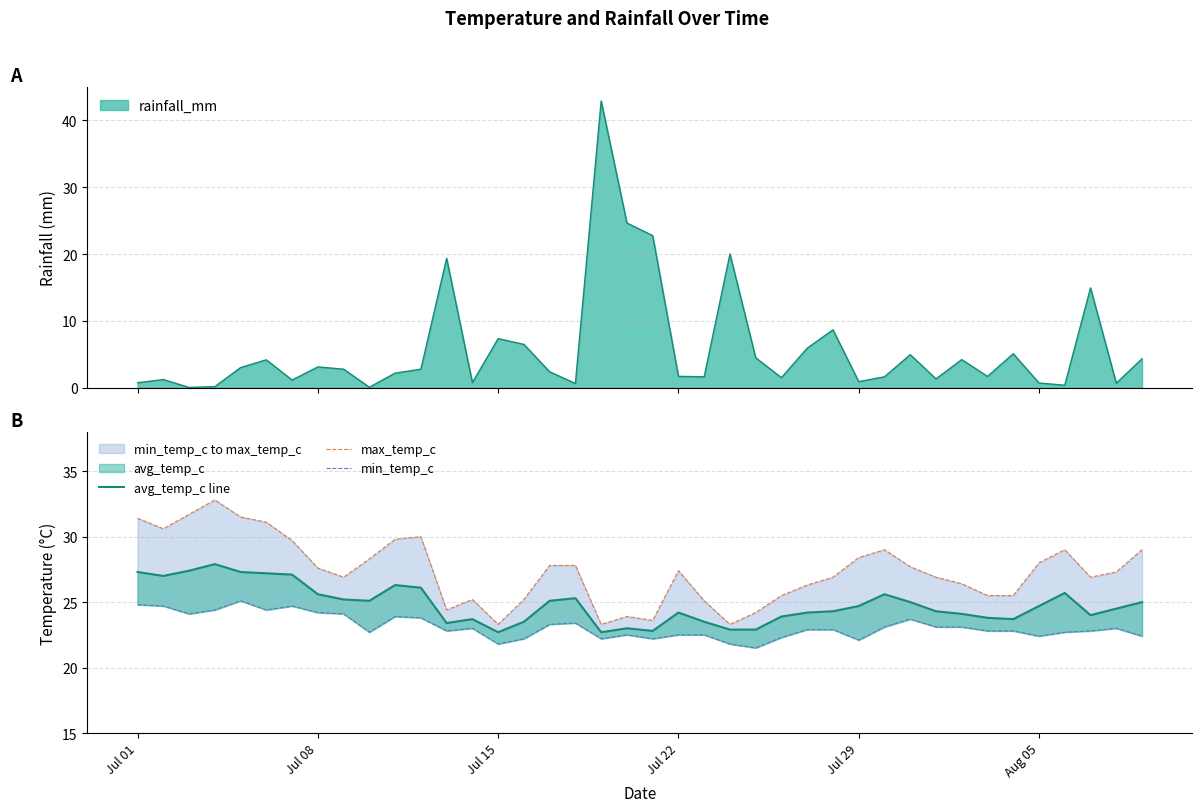

What is the value of the max_temp_c point at the 38th from the left?

26.9